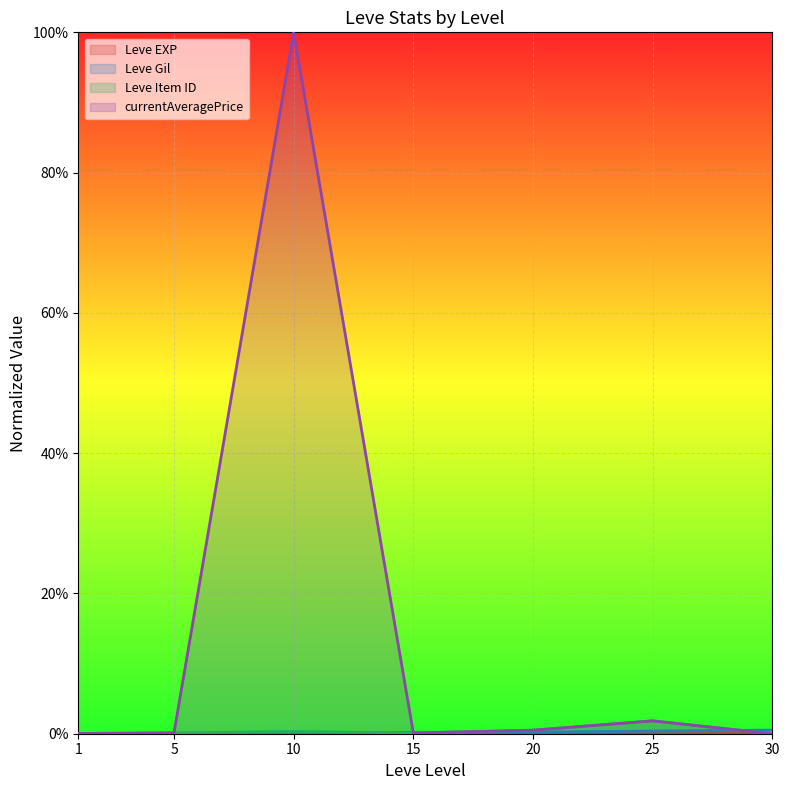

Between 5 and 10, which series saw the biggest shift?

currentAveragePrice